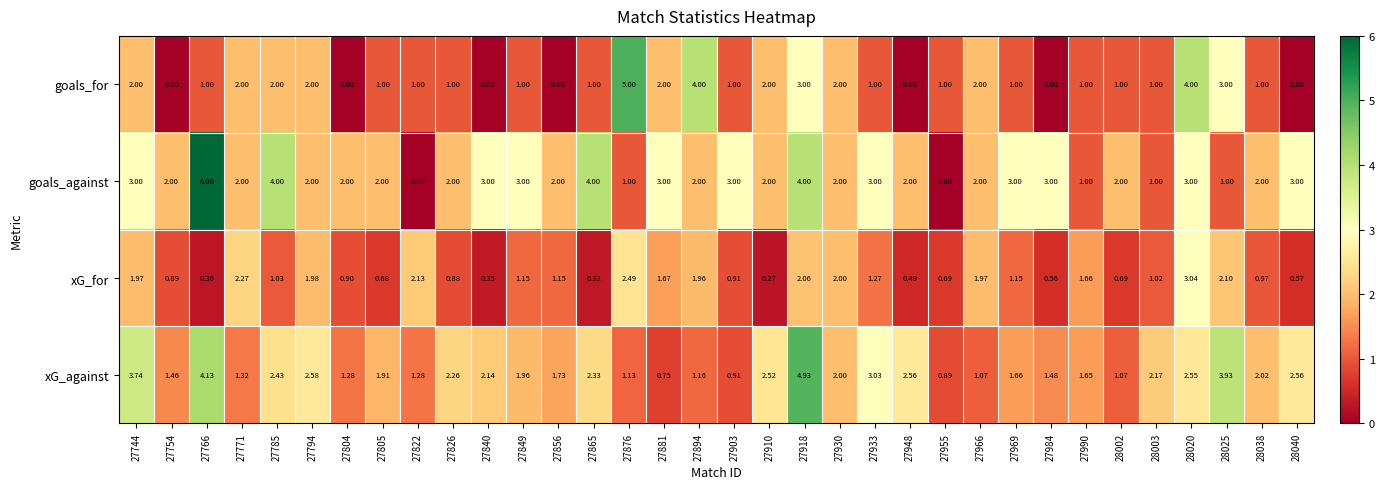

Which series has the largest range (max minus min)?

goals_against